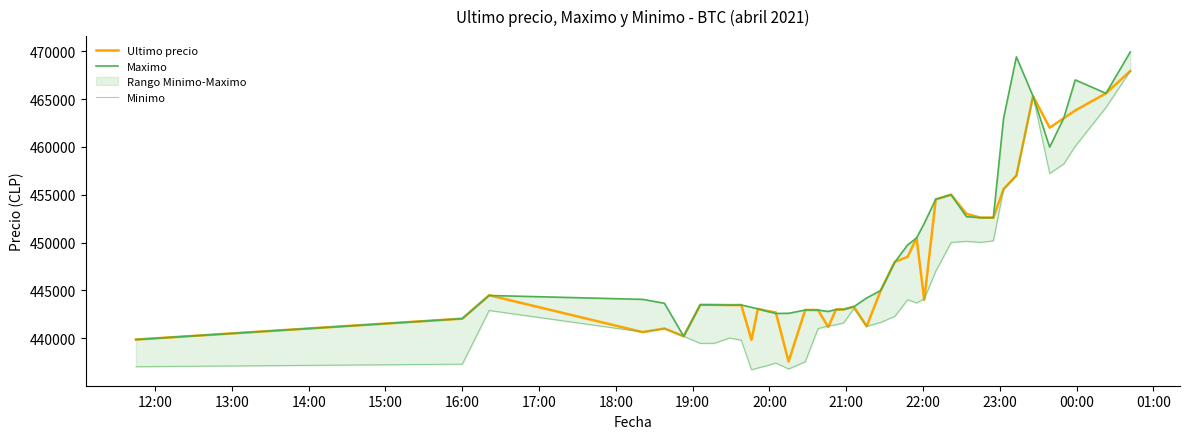

How many values in the Ultimo precio series are below 443496?

20